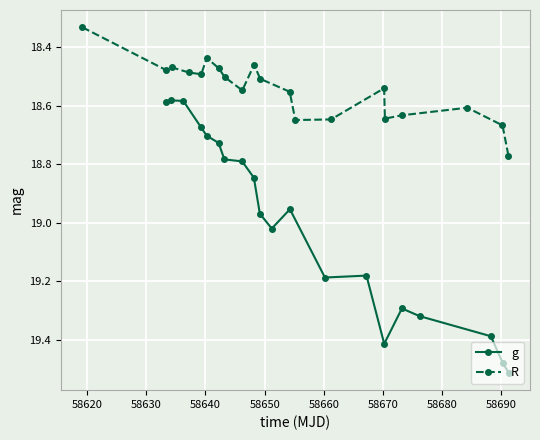

True or false: g has more than 1 points higher than both neighbors.

True